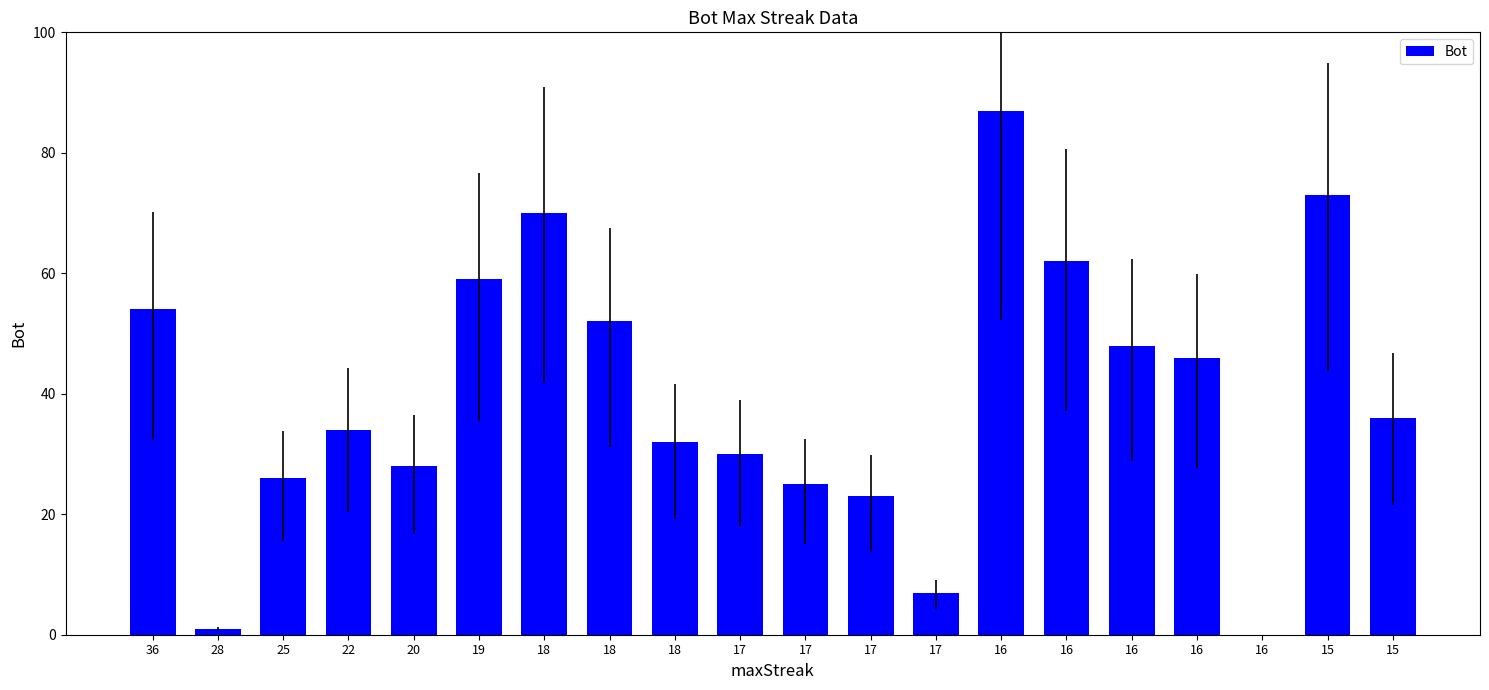

The value at 18 is 113. True or false?

False